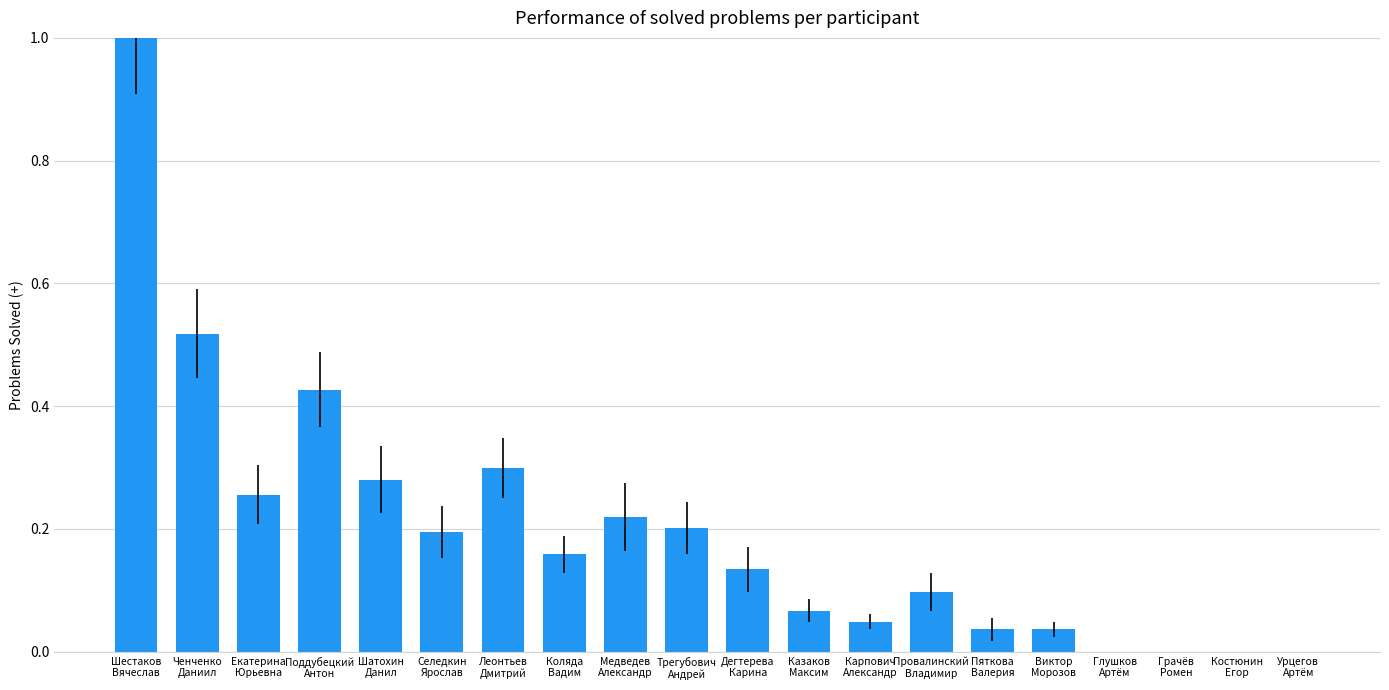

What is the greatest value displayed?

1.0